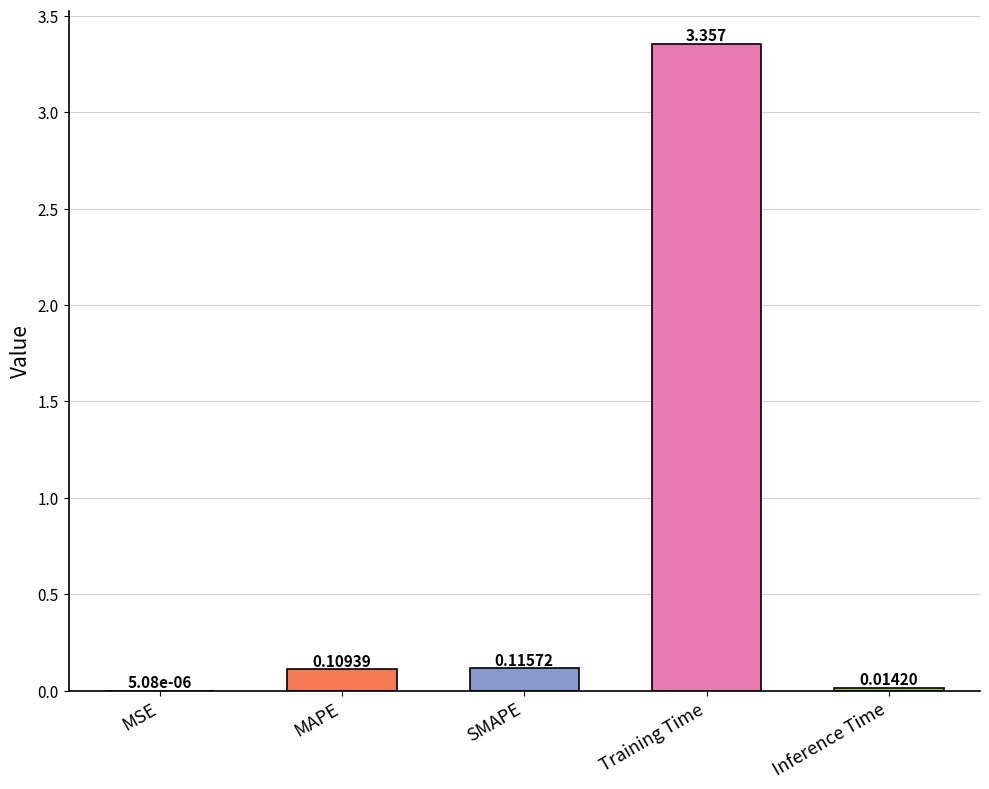

Between Training Time and MSE, which is larger?

Training Time